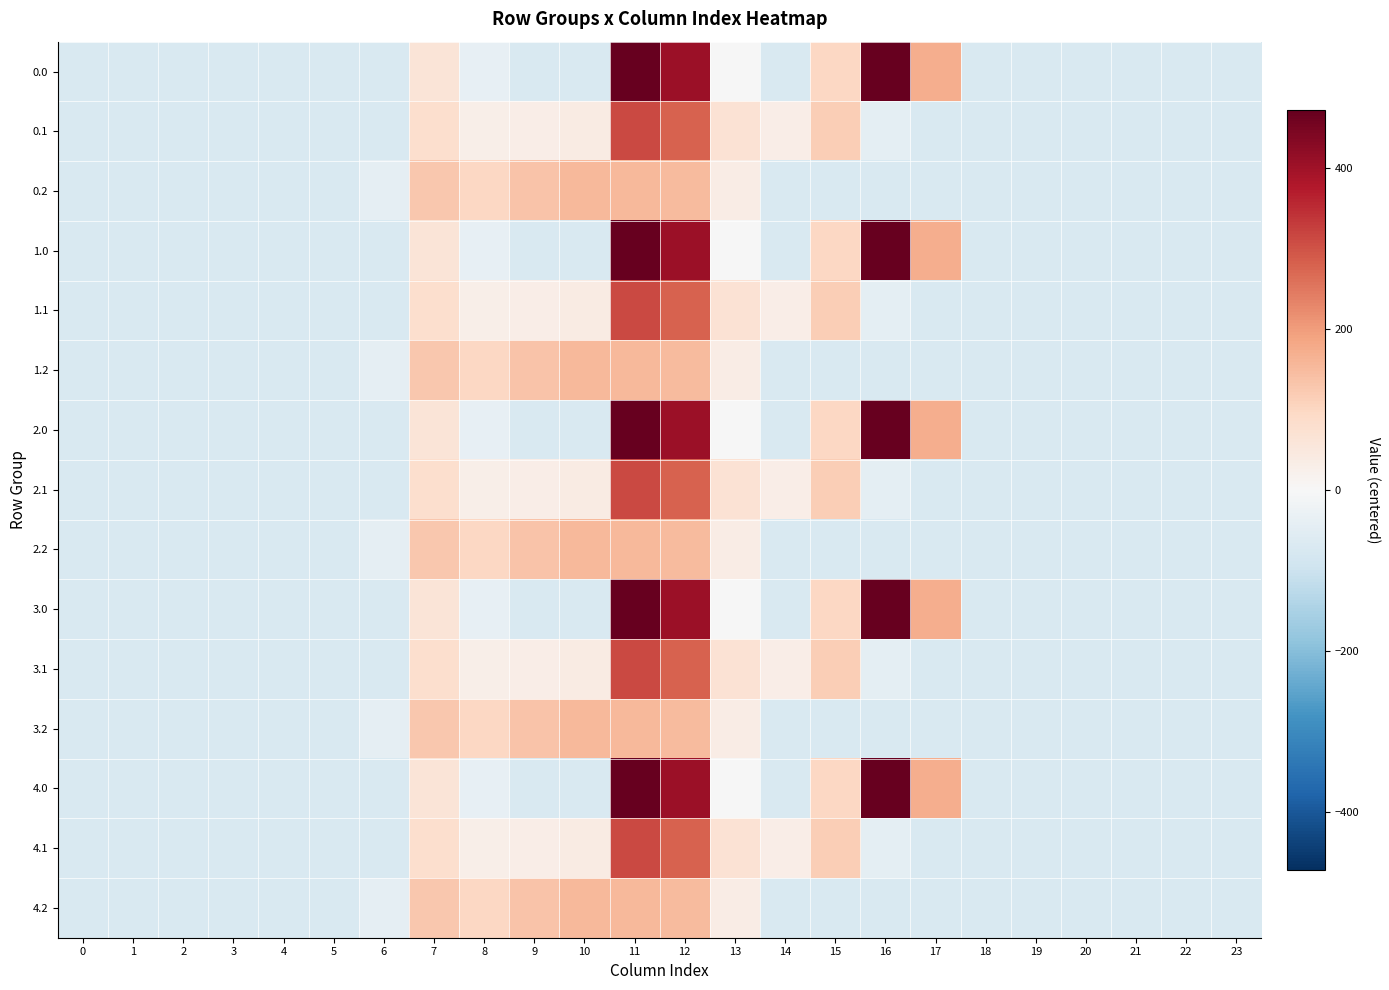

Reading left to right, transcribe all the data shown in this chart.

0.0: 0=-73.5	1=-73.5	2=-73.5	3=-73.5	4=-73.5	5=-73.5	6=-73.5	7=60.9	8=-38.4	9=-73.5	10=-73.5	11=470.8	12=403.8	13=-3.2	14=-73.2	15=99.4	16=472.0	17=170.0	18=-73.5	19=-73.5	20=-73.5	21=-73.5	22=-73.5	23=-73.5
0.1: 0=-73.5	1=-73.5	2=-73.5	3=-73.5	4=-73.5	5=-73.5	6=-73.5	7=79.8	8=28.8	9=31.3	10=40.5	11=311.3	12=277.3	13=67.8	14=32.0	15=116.9	16=-46.6	17=-73.5	18=-73.5	19=-73.5	20=-73.5	21=-73.5	22=-73.5	23=-73.5
0.2: 0=-73.5	1=-73.5	2=-73.5	3=-73.5	4=-73.5	5=-73.5	6=-44.1	7=125.5	8=96.0	9=136.1	10=154.5	11=151.8	12=150.8	13=34.3	14=-73.5	15=-73.5	16=-73.5	17=-73.5	18=-73.5	19=-73.5	20=-73.5	21=-73.5	22=-73.5	23=-73.5
1.0: 0=-73.5	1=-73.5	2=-73.5	3=-73.5	4=-73.5	5=-73.5	6=-73.5	7=60.9	8=-38.4	9=-73.5	10=-73.5	11=470.8	12=403.8	13=-3.2	14=-73.2	15=99.4	16=472.0	17=170.0	18=-73.5	19=-73.5	20=-73.5	21=-73.5	22=-73.5	23=-73.5
1.1: 0=-73.5	1=-73.5	2=-73.5	3=-73.5	4=-73.5	5=-73.5	6=-73.5	7=79.8	8=28.8	9=31.3	10=40.5	11=311.3	12=277.3	13=67.8	14=32.0	15=116.9	16=-46.6	17=-73.5	18=-73.5	19=-73.5	20=-73.5	21=-73.5	22=-73.5	23=-73.5
1.2: 0=-73.5	1=-73.5	2=-73.5	3=-73.5	4=-73.5	5=-73.5	6=-44.1	7=125.5	8=96.0	9=136.1	10=154.5	11=151.8	12=150.8	13=34.3	14=-73.5	15=-73.5	16=-73.5	17=-73.5	18=-73.5	19=-73.5	20=-73.5	21=-73.5	22=-73.5	23=-73.5
2.0: 0=-73.5	1=-73.5	2=-73.5	3=-73.5	4=-73.5	5=-73.5	6=-73.5	7=60.9	8=-38.4	9=-73.5	10=-73.5	11=470.8	12=403.8	13=-3.2	14=-73.2	15=99.4	16=472.0	17=170.0	18=-73.5	19=-73.5	20=-73.5	21=-73.5	22=-73.5	23=-73.5
2.1: 0=-73.5	1=-73.5	2=-73.5	3=-73.5	4=-73.5	5=-73.5	6=-73.5	7=79.8	8=28.8	9=31.3	10=40.5	11=311.3	12=277.3	13=67.8	14=32.0	15=116.9	16=-46.6	17=-73.5	18=-73.5	19=-73.5	20=-73.5	21=-73.5	22=-73.5	23=-73.5
2.2: 0=-73.5	1=-73.5	2=-73.5	3=-73.5	4=-73.5	5=-73.5	6=-44.1	7=125.5	8=96.0	9=136.1	10=154.5	11=151.8	12=150.8	13=34.3	14=-73.5	15=-73.5	16=-73.5	17=-73.5	18=-73.5	19=-73.5	20=-73.5	21=-73.5	22=-73.5	23=-73.5
3.0: 0=-73.5	1=-73.5	2=-73.5	3=-73.5	4=-73.5	5=-73.5	6=-73.5	7=60.9	8=-38.4	9=-73.5	10=-73.5	11=470.8	12=403.8	13=-3.2	14=-73.2	15=99.4	16=472.0	17=170.0	18=-73.5	19=-73.5	20=-73.5	21=-73.5	22=-73.5	23=-73.5
3.1: 0=-73.5	1=-73.5	2=-73.5	3=-73.5	4=-73.5	5=-73.5	6=-73.5	7=79.8	8=28.8	9=31.3	10=40.5	11=311.3	12=277.3	13=67.8	14=32.0	15=116.9	16=-46.6	17=-73.5	18=-73.5	19=-73.5	20=-73.5	21=-73.5	22=-73.5	23=-73.5
3.2: 0=-73.5	1=-73.5	2=-73.5	3=-73.5	4=-73.5	5=-73.5	6=-44.1	7=125.5	8=96.0	9=136.1	10=154.5	11=151.8	12=150.8	13=34.3	14=-73.5	15=-73.5	16=-73.5	17=-73.5	18=-73.5	19=-73.5	20=-73.5	21=-73.5	22=-73.5	23=-73.5
4.0: 0=-73.5	1=-73.5	2=-73.5	3=-73.5	4=-73.5	5=-73.5	6=-73.5	7=60.9	8=-38.4	9=-73.5	10=-73.5	11=470.8	12=403.8	13=-3.2	14=-73.2	15=99.4	16=472.0	17=170.0	18=-73.5	19=-73.5	20=-73.5	21=-73.5	22=-73.5	23=-73.5
4.1: 0=-73.5	1=-73.5	2=-73.5	3=-73.5	4=-73.5	5=-73.5	6=-73.5	7=79.8	8=28.8	9=31.3	10=40.5	11=311.3	12=277.3	13=67.8	14=32.0	15=116.9	16=-46.6	17=-73.5	18=-73.5	19=-73.5	20=-73.5	21=-73.5	22=-73.5	23=-73.5
4.2: 0=-73.5	1=-73.5	2=-73.5	3=-73.5	4=-73.5	5=-73.5	6=-44.1	7=125.5	8=96.0	9=136.1	10=154.5	11=151.8	12=150.8	13=34.3	14=-73.5	15=-73.5	16=-73.5	17=-73.5	18=-73.5	19=-73.5	20=-73.5	21=-73.5	22=-73.5	23=-73.5